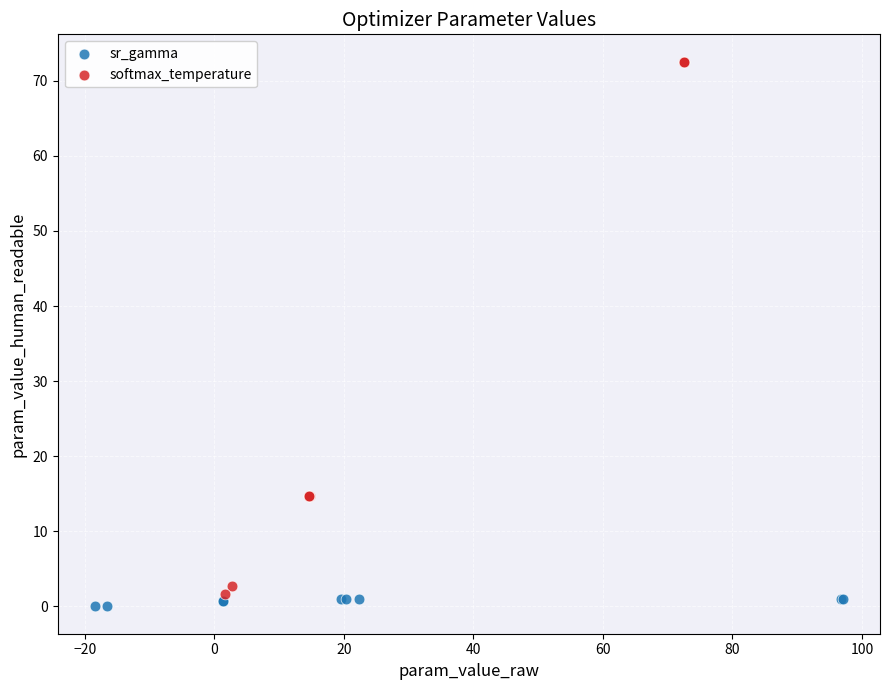

Which series has the widest spread of Y values?

softmax_temperature